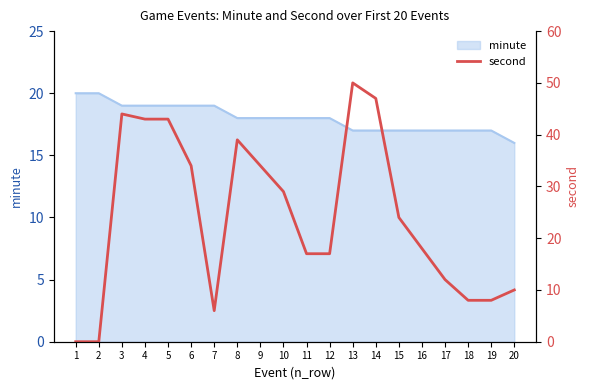

Count the number of categories in the chart.

20